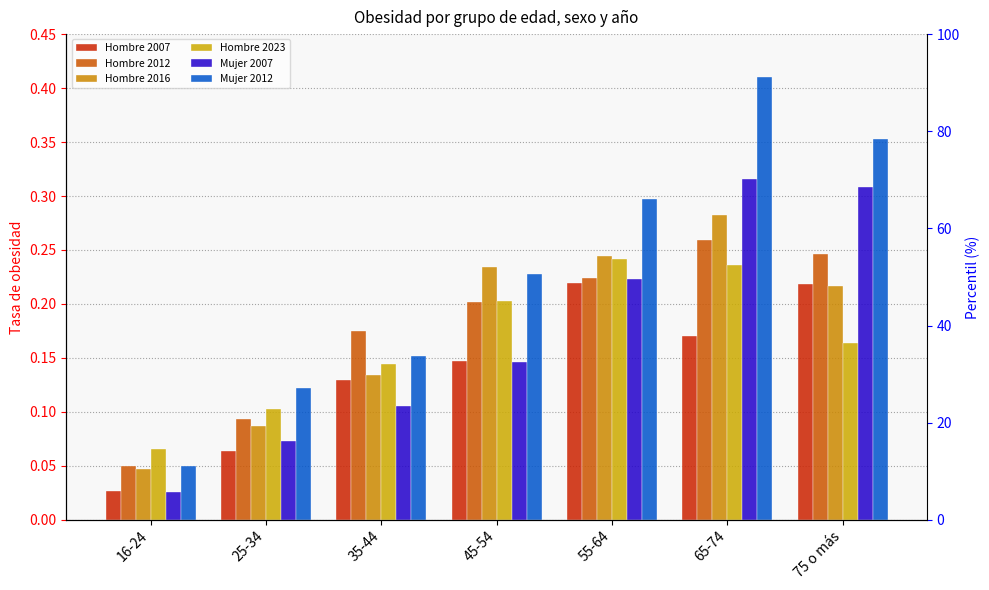

What is the label of the 7th bar from the left?

75 o más